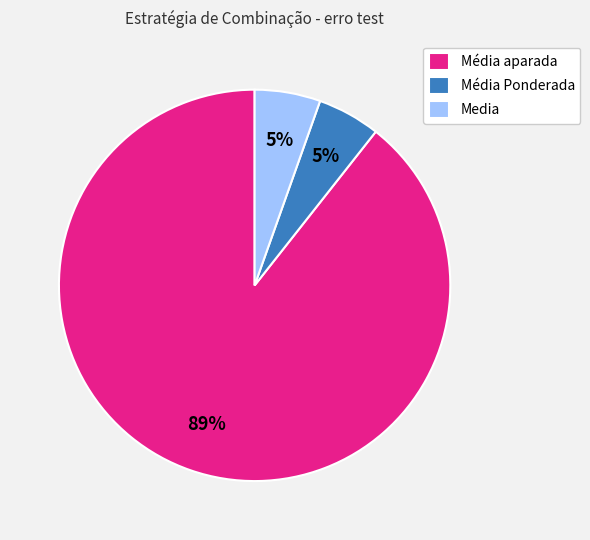

What is the largest slice in the pie chart?

Média aparada